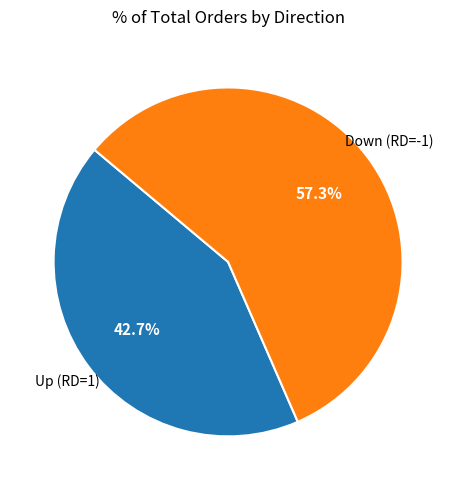

Does any single category account for the majority?

Yes